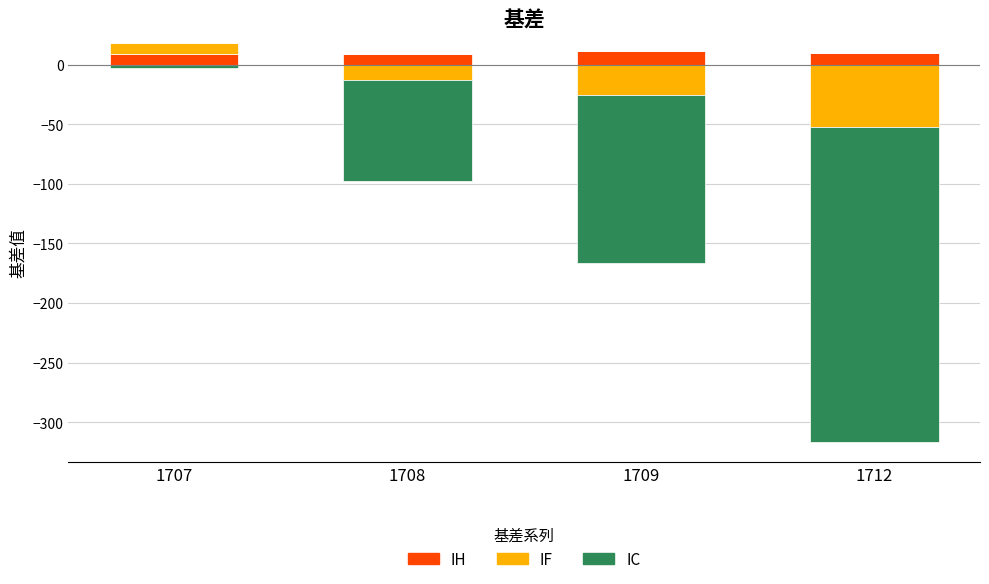

How many series are shown in this chart?

3